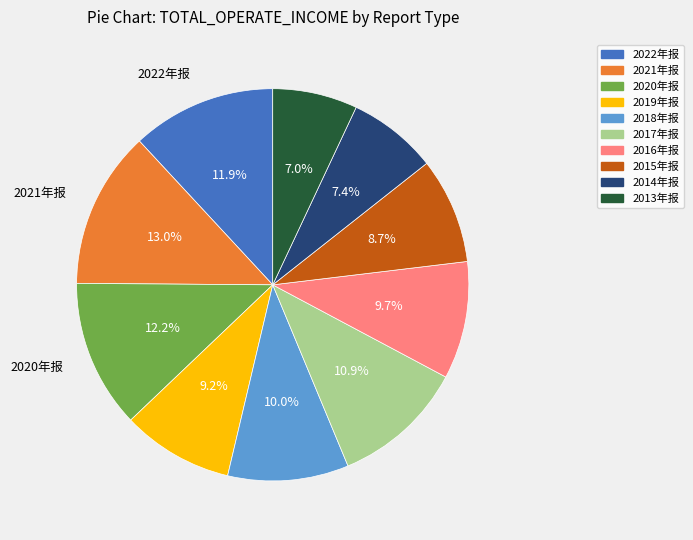

To the nearest percent, what percentage of the pie is 2013年报?

7%